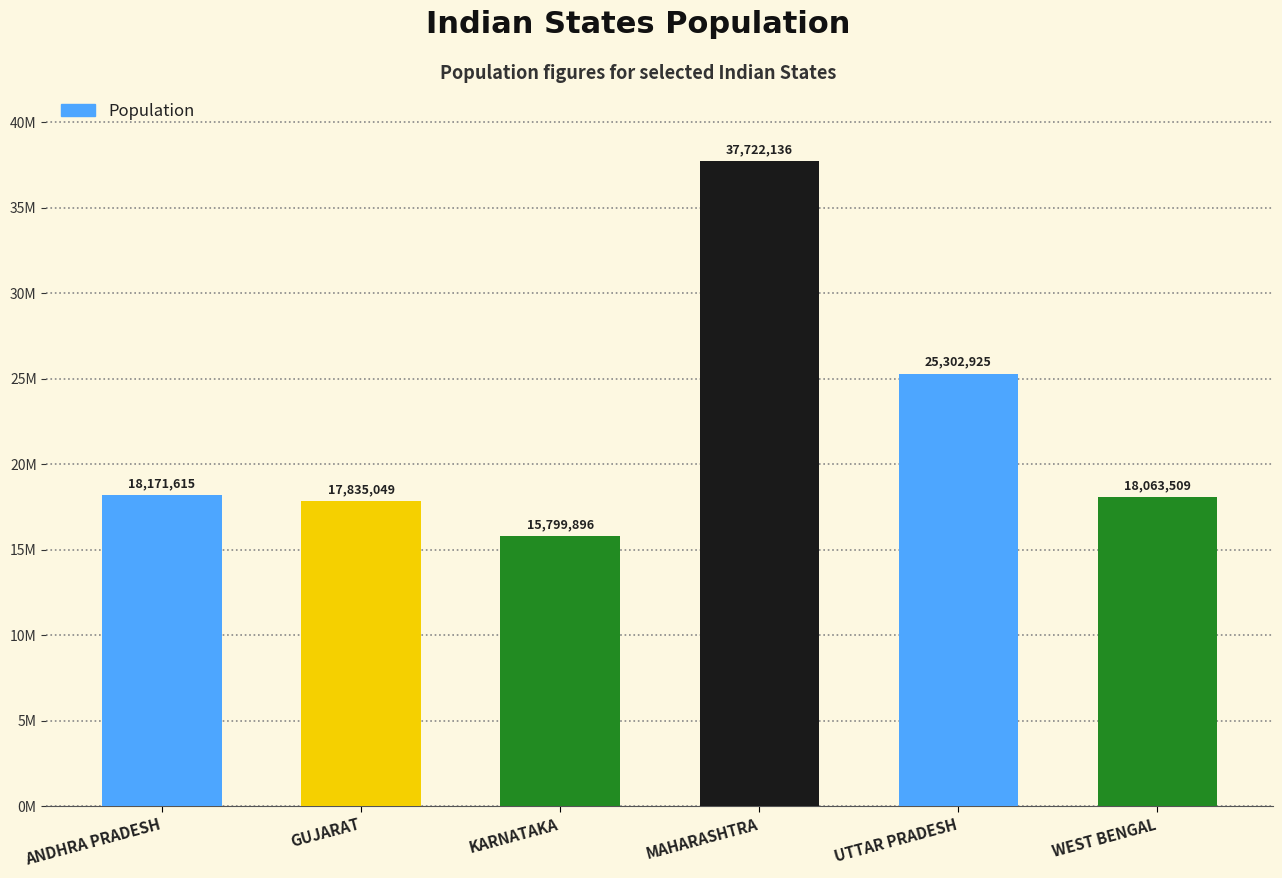

Are the bars horizontal?

No